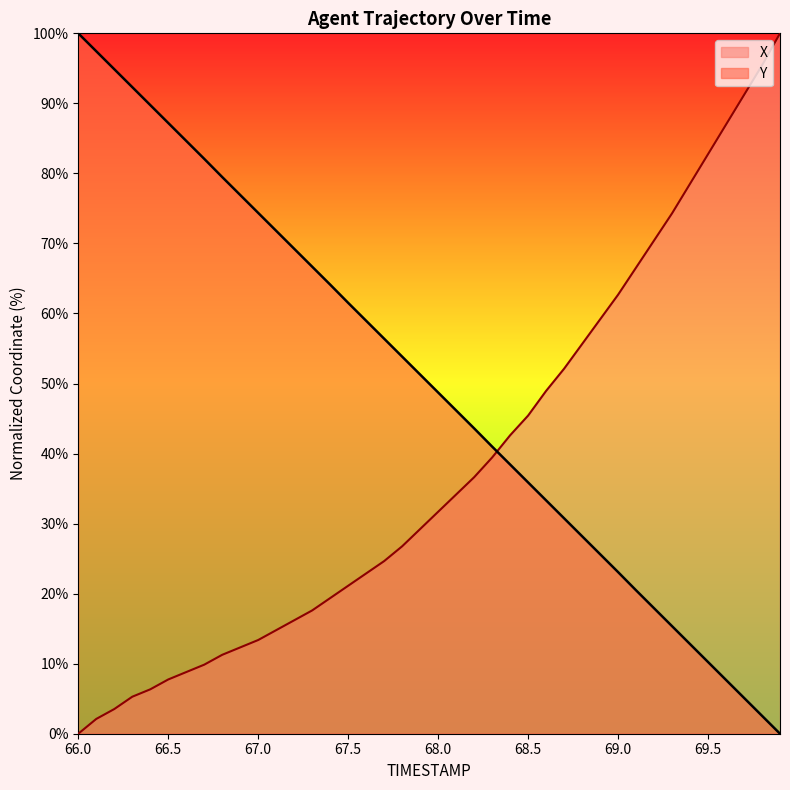

What are all the series names shown in the legend?

X, Y